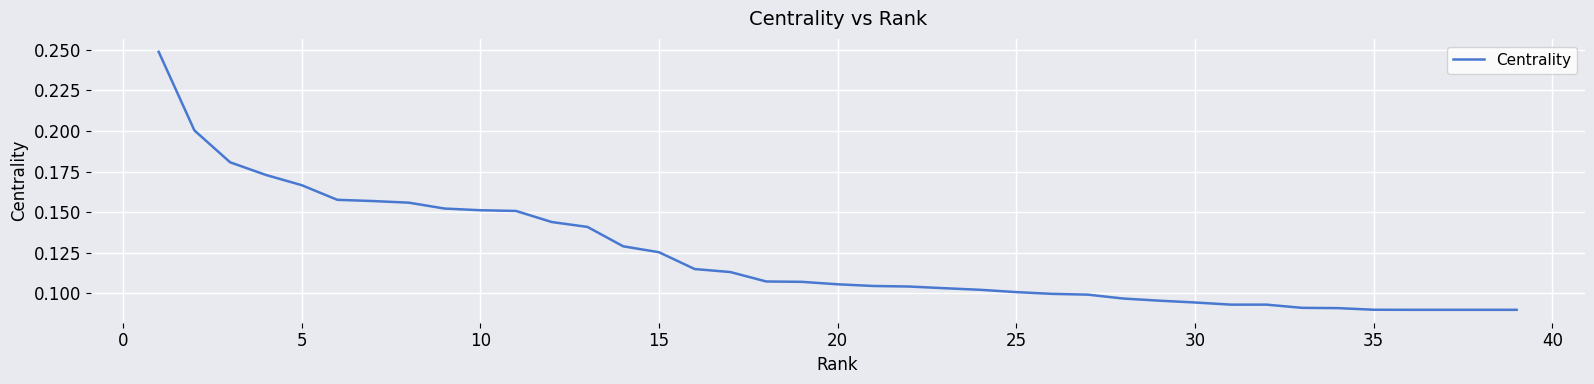

Between 35 and 10, which is larger?

10